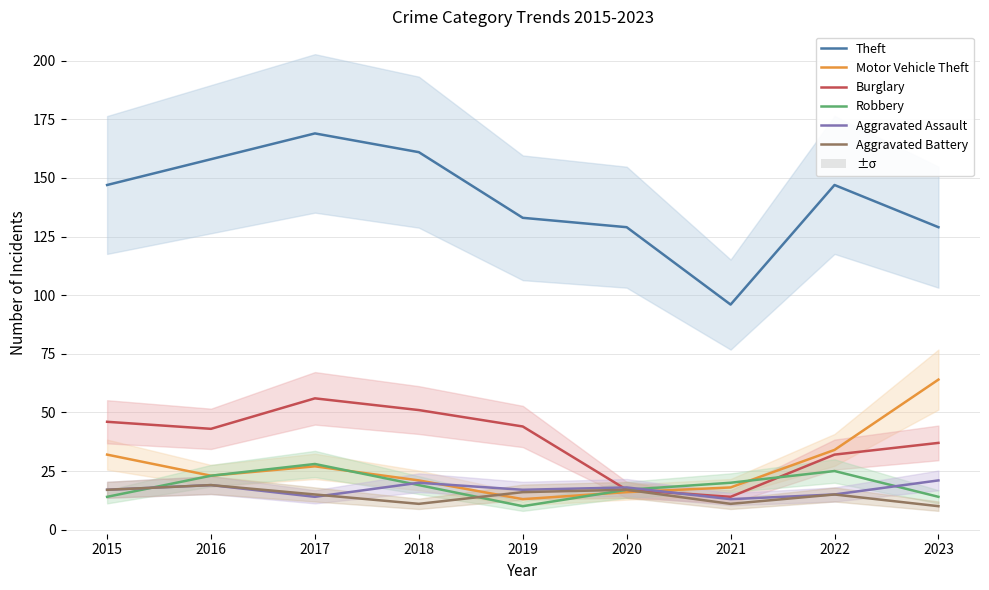

Which series has the largest total across all categories?

Theft